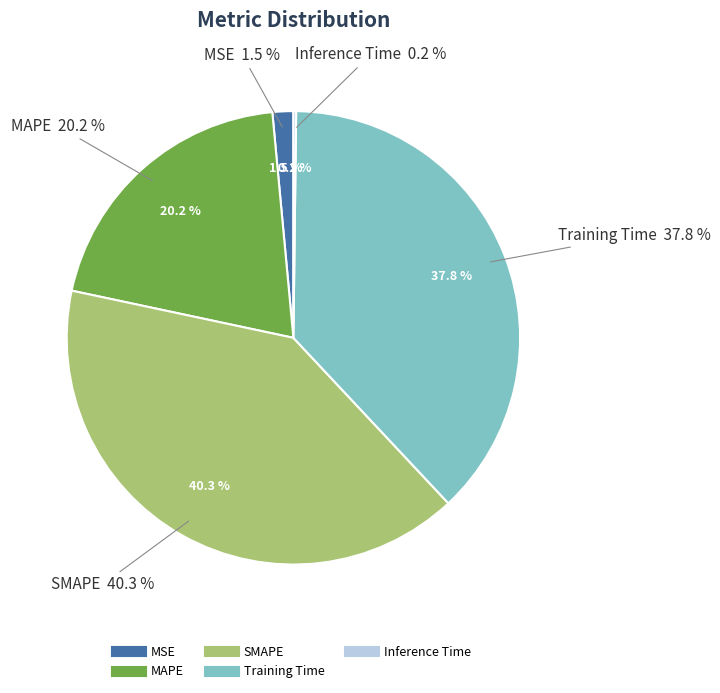

The MAPE slice represents 12% of the pie. True or false?

False